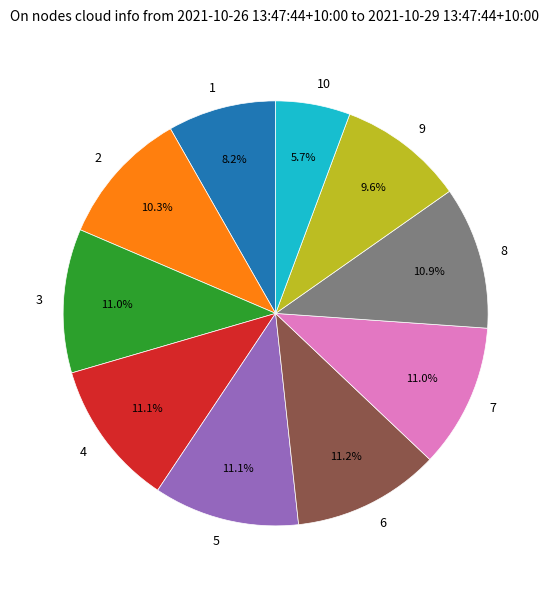

Is it true that 9 is 3% of the pie?

False